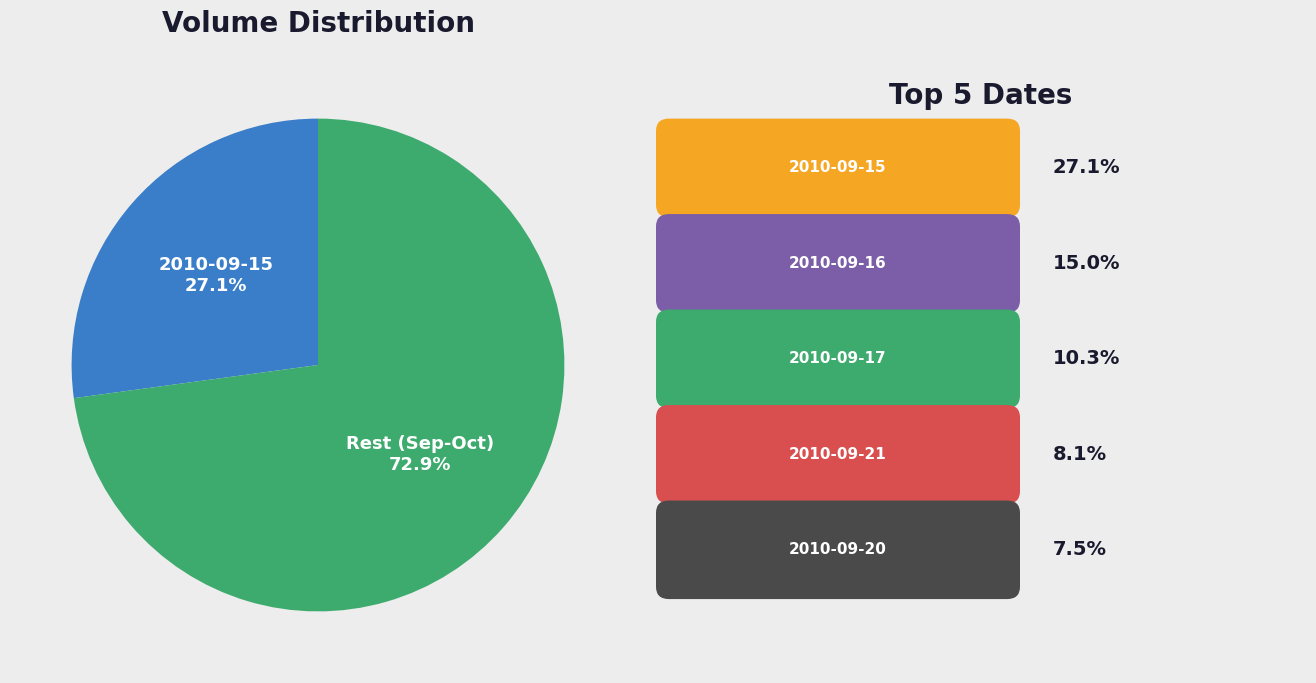

Which category has the smallest portion of the pie?

2010-09-15